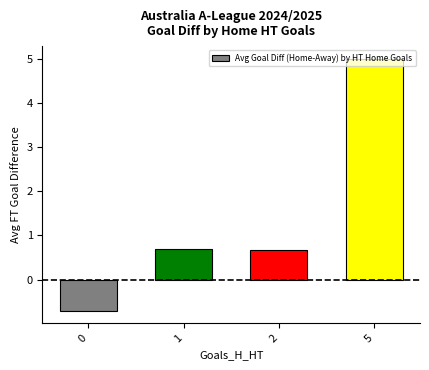

Reading left to right, what are all the values shown in this chart?

-0.7	0.7	0.7	5.0